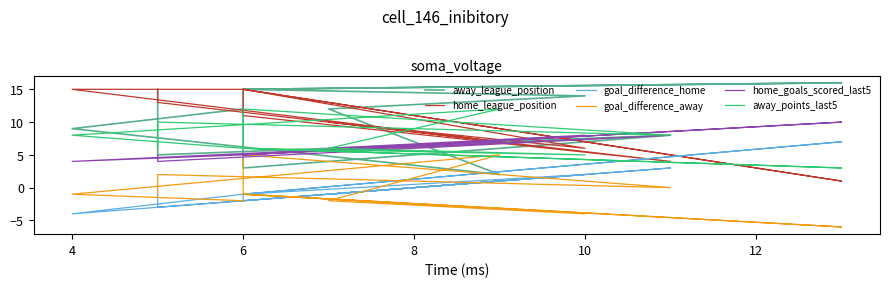

Does the chart have visible grid lines?

No